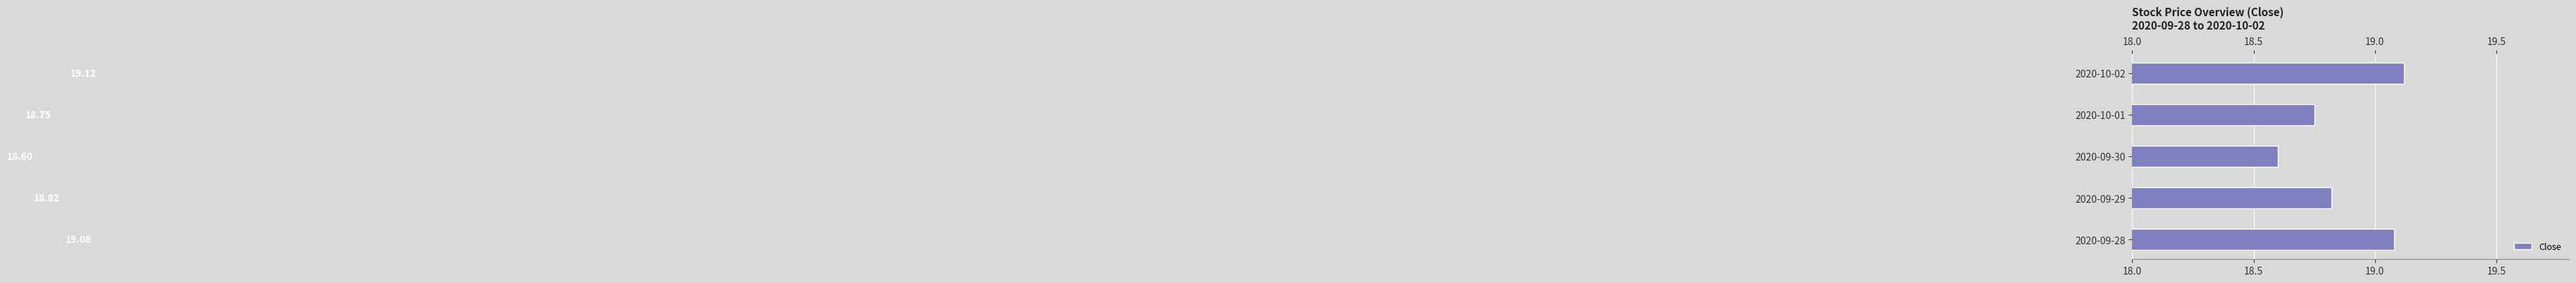

List the labels in order of value, smallest first.

2020-09-30, 2020-10-01, 2020-09-29, 2020-09-28, 2020-10-02